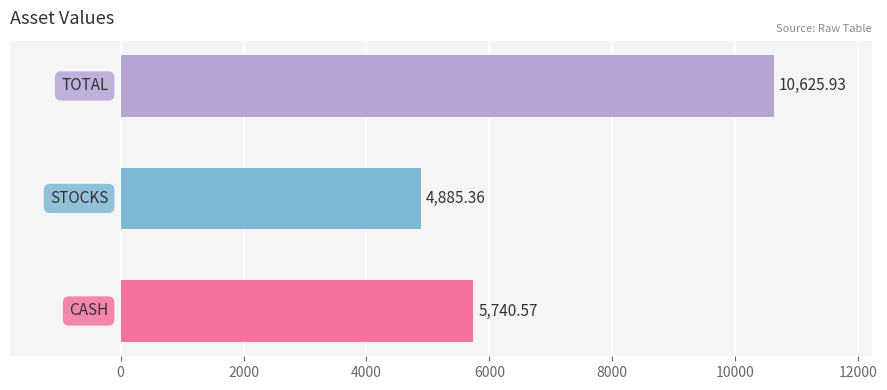

What is the sum of all values?

21251.9